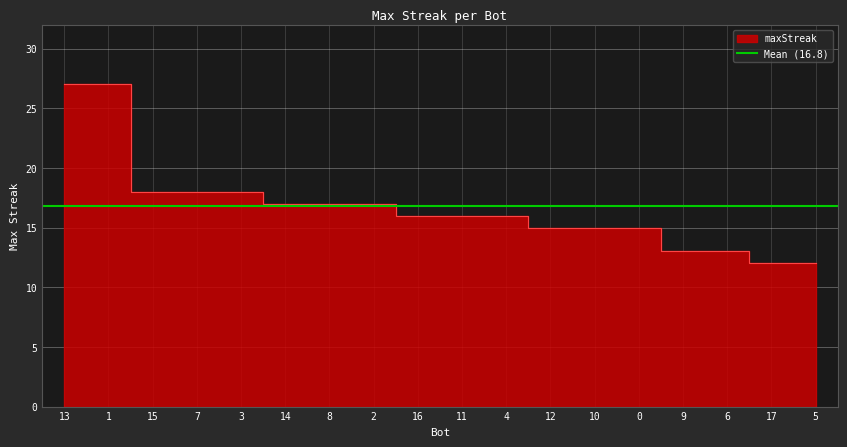

What is the change in value from 4 to 6?

-3